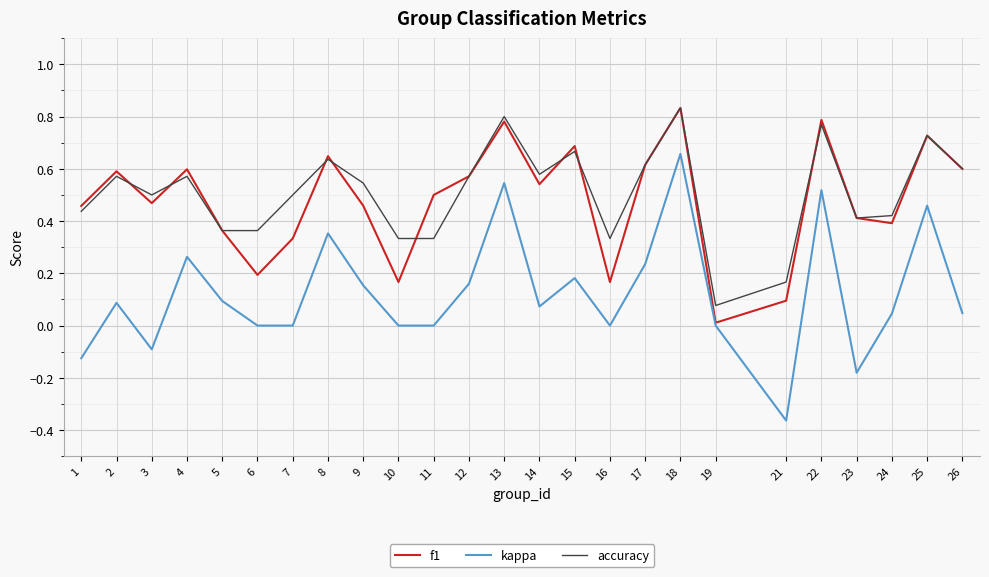

True or false: accuracy and f1 intersect in this chart.

True